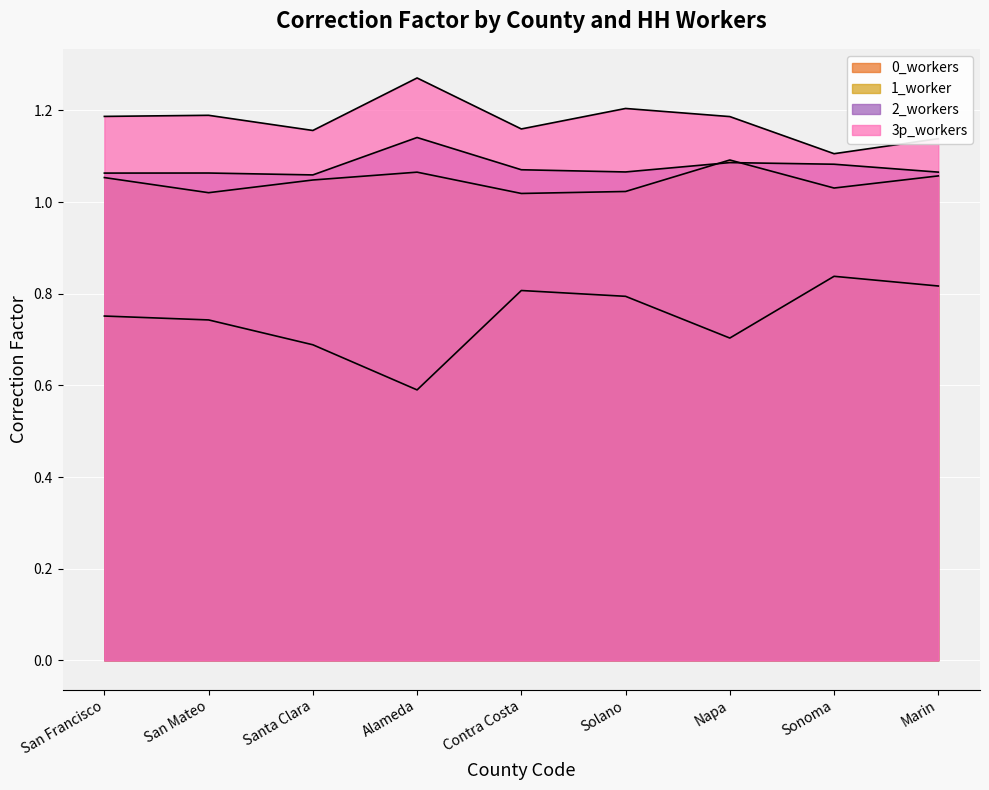

What is the average value of the 1_worker series?

1.0